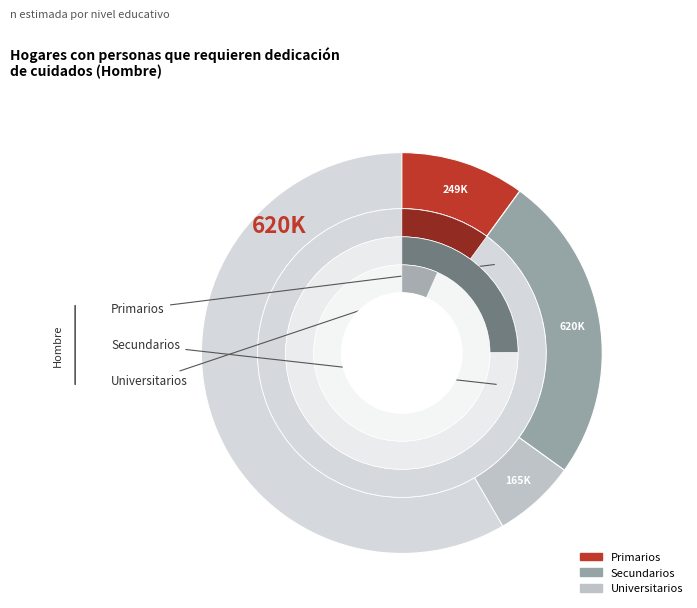

The Secundarios slice represents 60% of the pie. True or false?

True